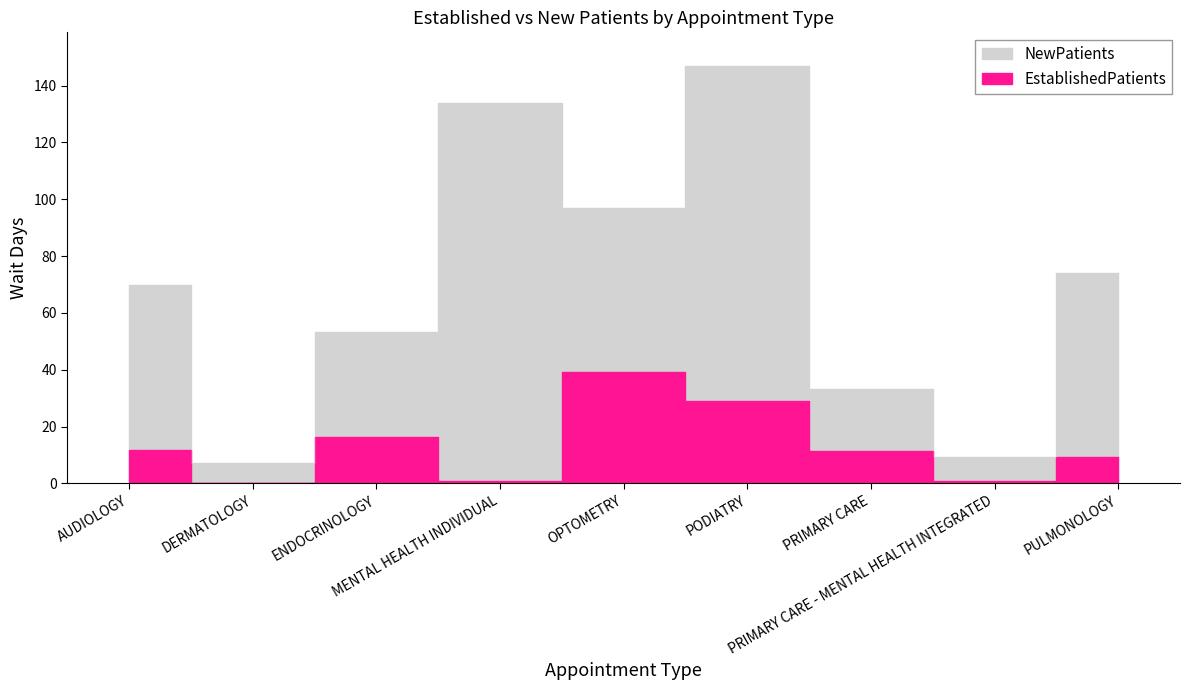

True or false: NewPatients has a value of 98.2 at PULMONOLOGY.

False